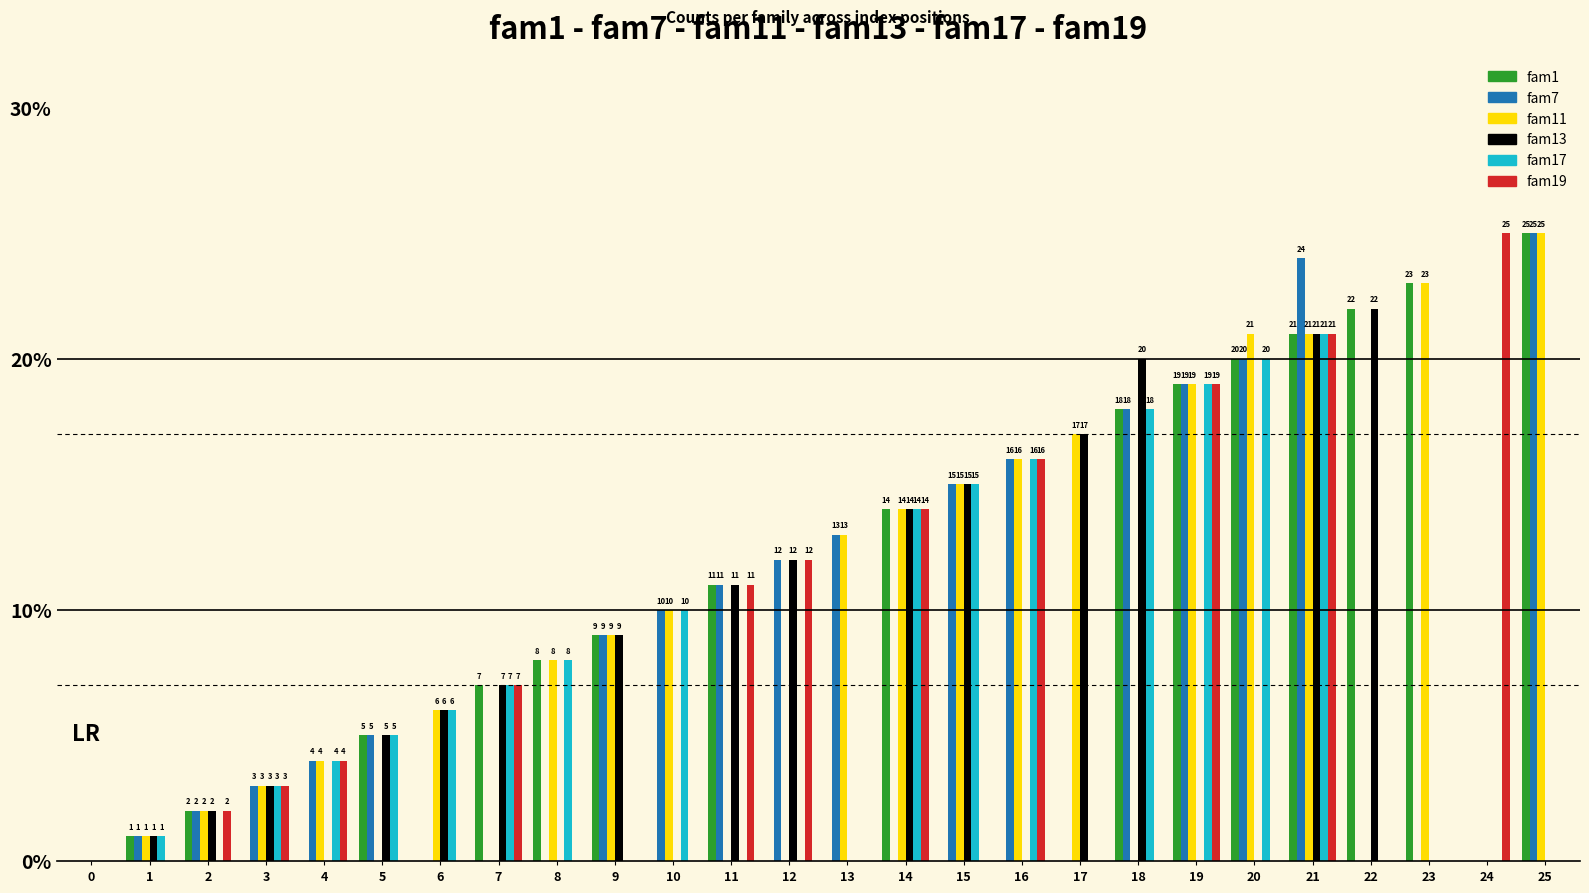

What is the sum of all fam11 values?

227